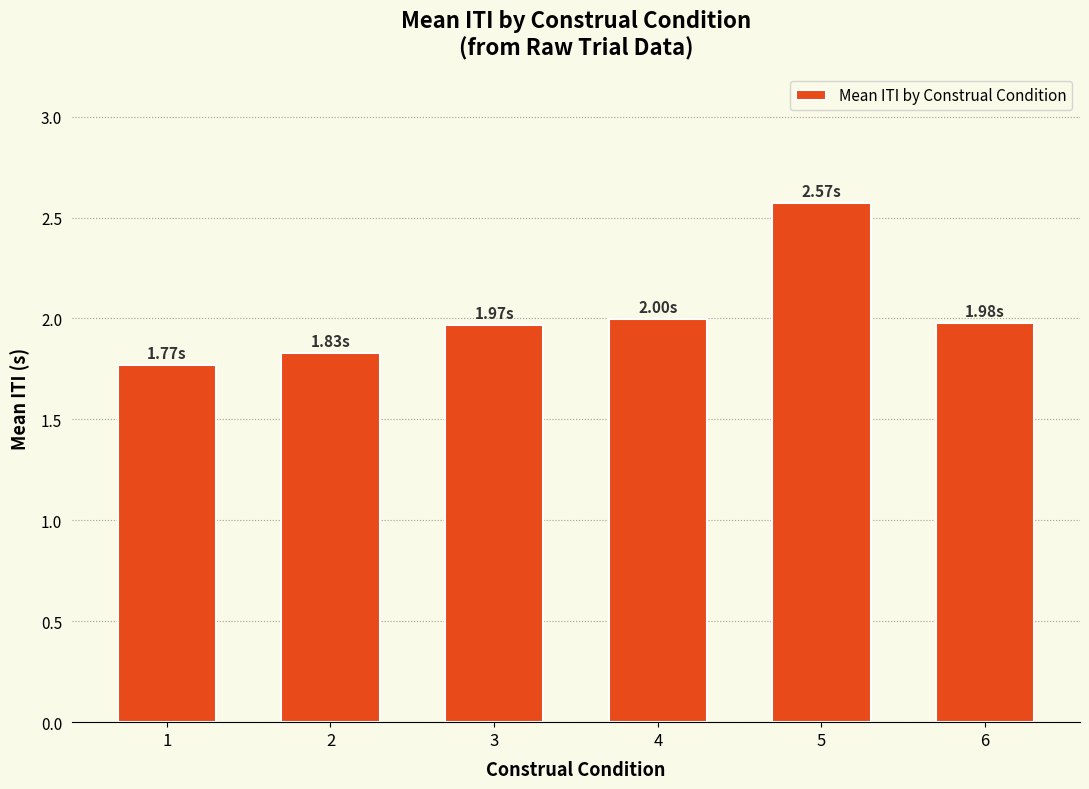

How many bars are there in total?

6